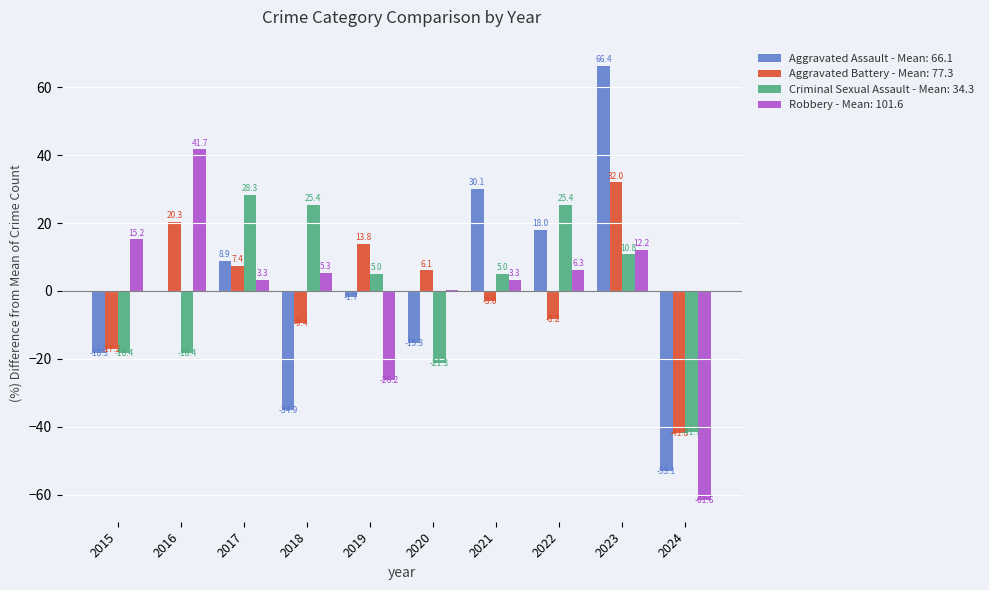

Between 2018 and 2021, which series saw the biggest shift?

Aggravated Assault - Mean: 66.1